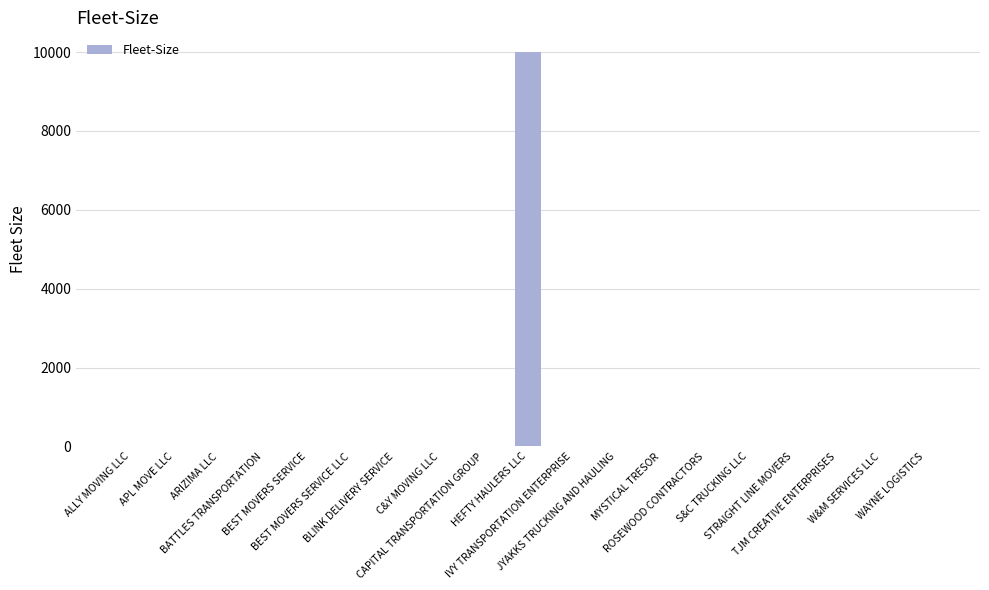

What is the sum of all values?

10022